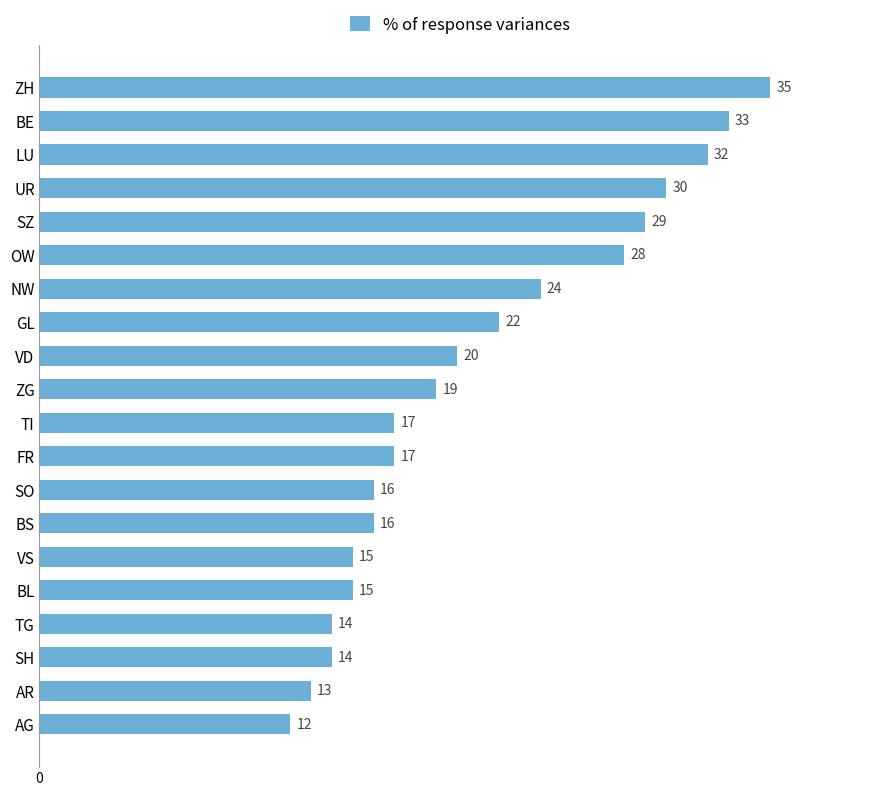

Which has a higher value, ZG or UR?

UR